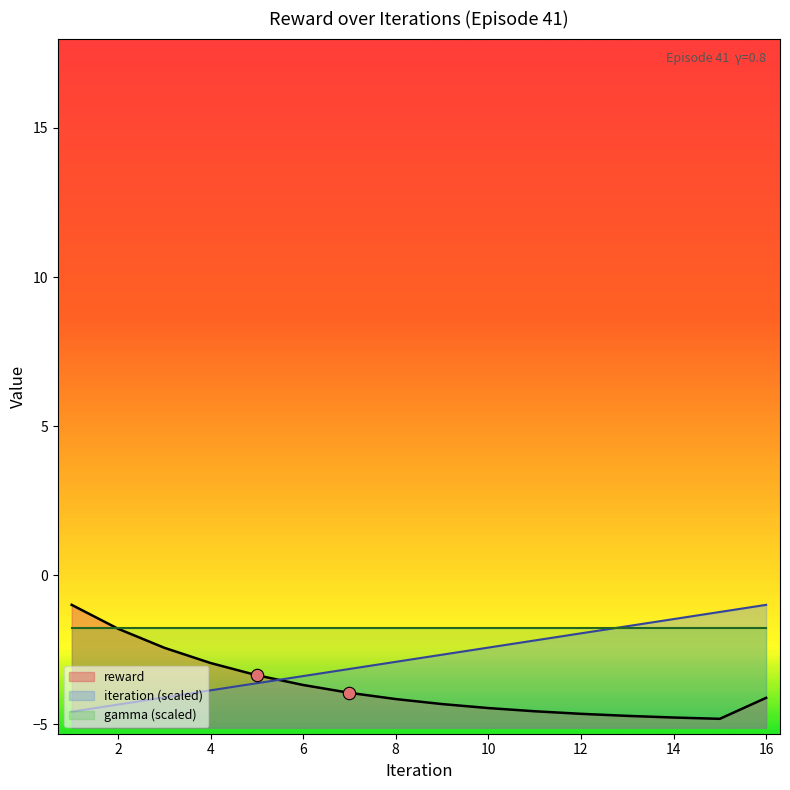

Which series contains the highest Y value?

iteration